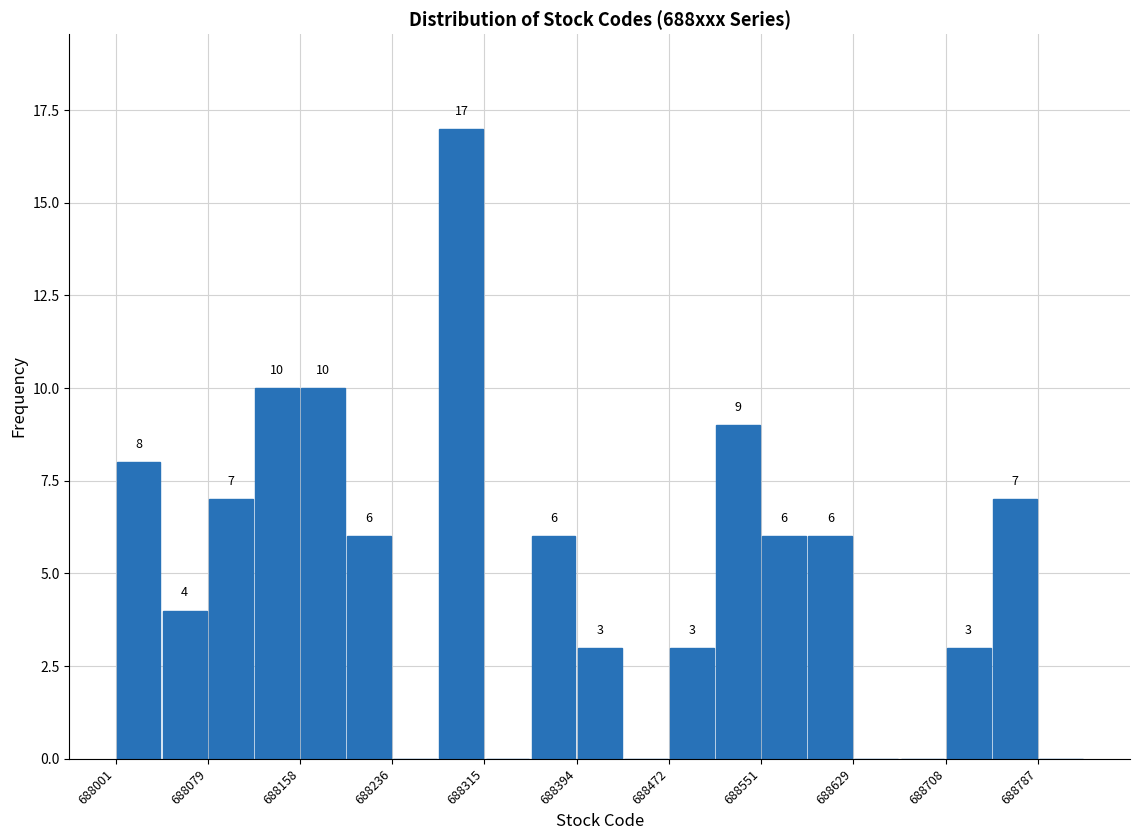

Read against the x-axis, roughly where is the centre of the tallest bar?

688300